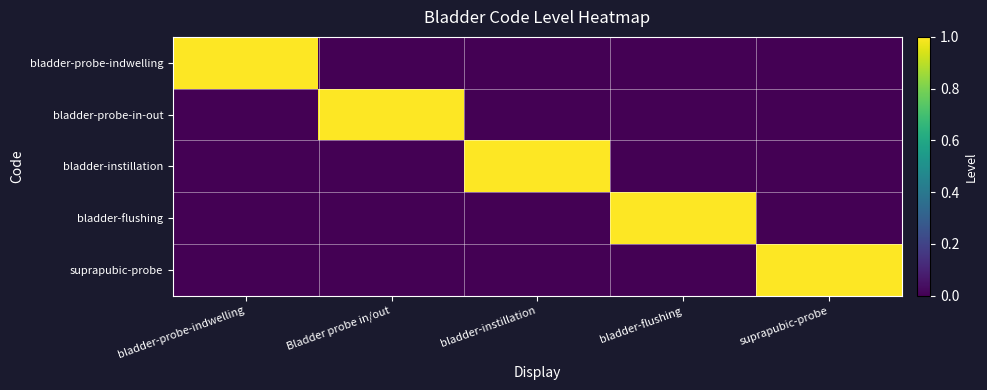

What is the total value across all series at bladder-probe-indwelling?

1